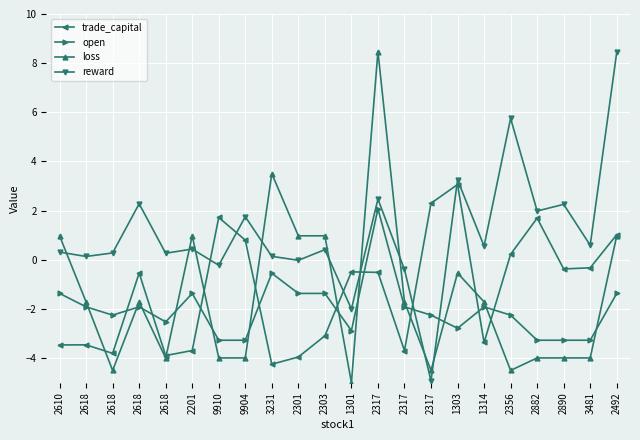

What is the value of the trade_capital point at the 2nd from the left?

-3.5